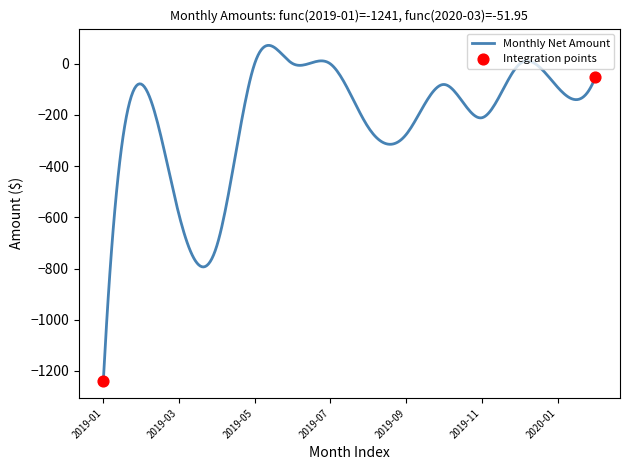

What is the smallest value displayed?

-1240.5